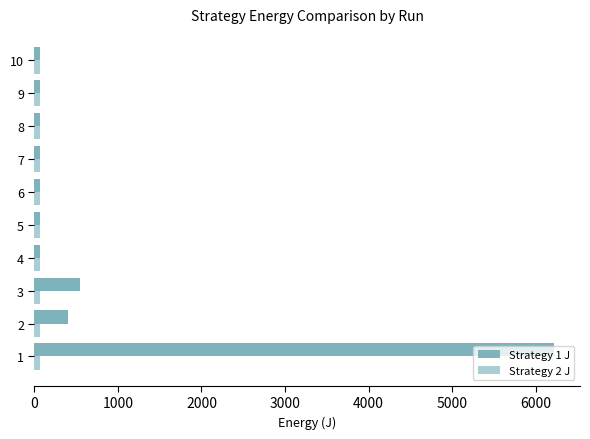

Which series has the largest range (max minus min)?

Strategy 1 J